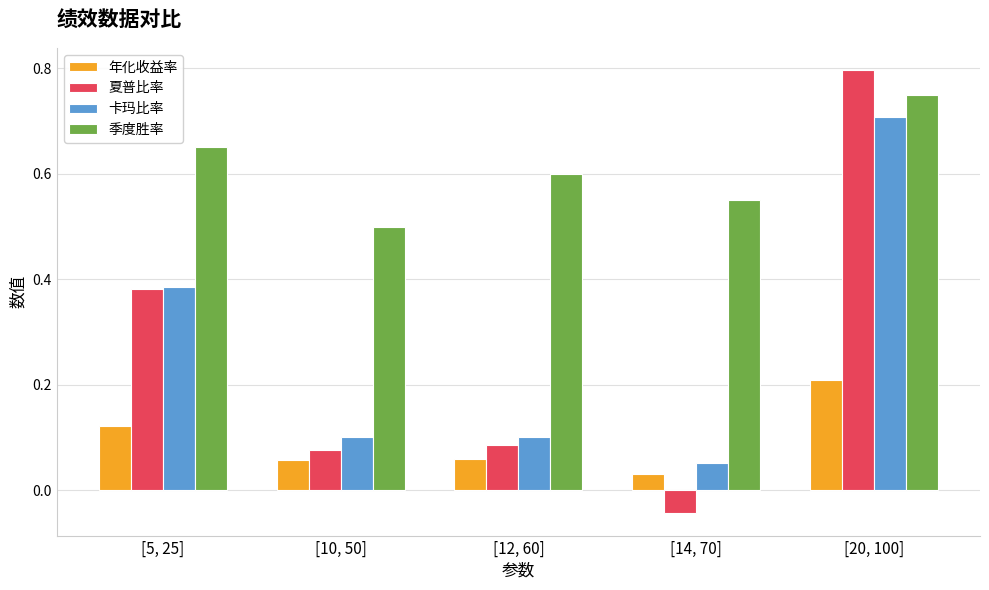

The 季度胜率 series shows 0.7 at [5, 25]. True or false?

True